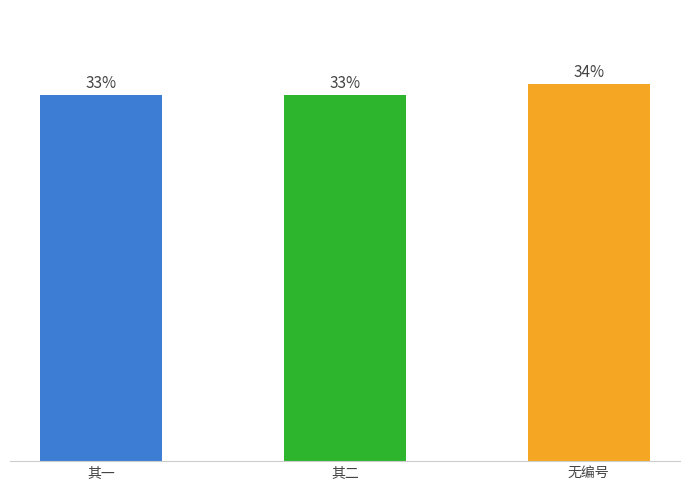

Rank the categories by value from highest to lowest.

无编号, 其二, 其一